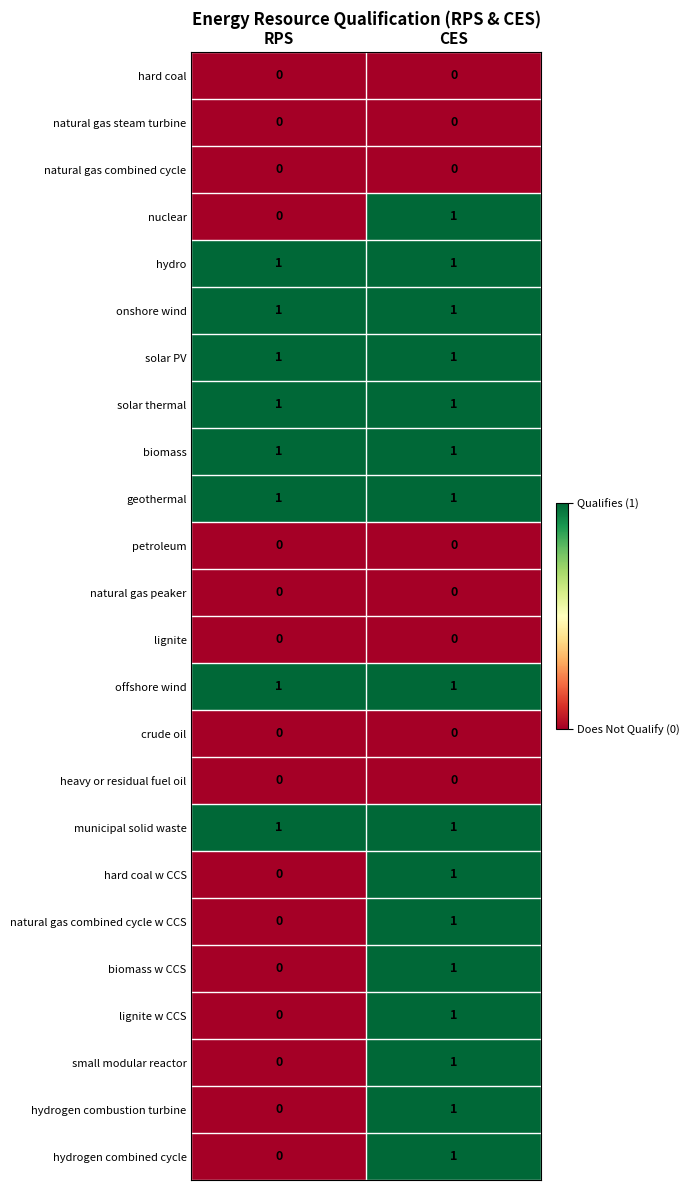

What is the total value across all series at CES?

16